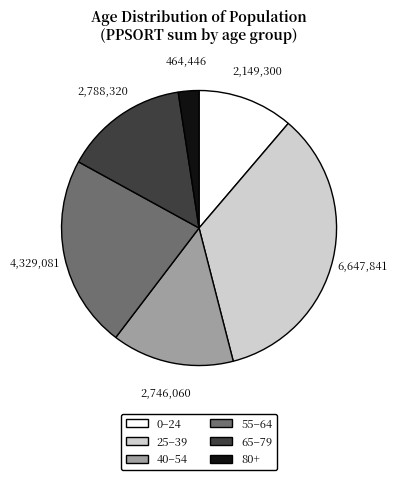

The 0–24 slice represents 1% of the pie. True or false?

False